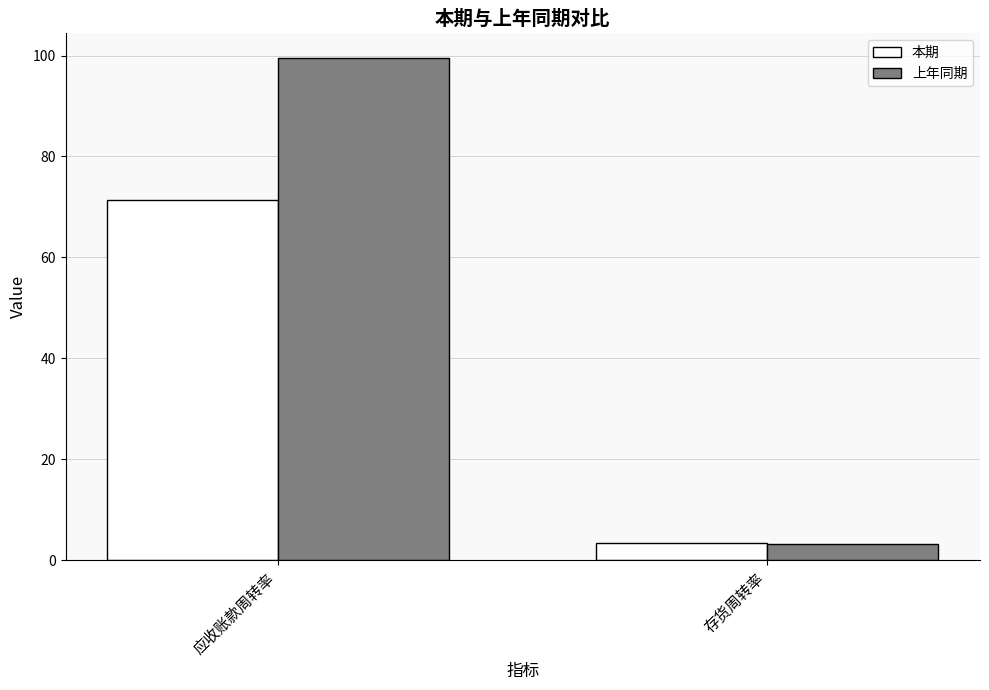

Which series has the largest range (max minus min)?

上年同期